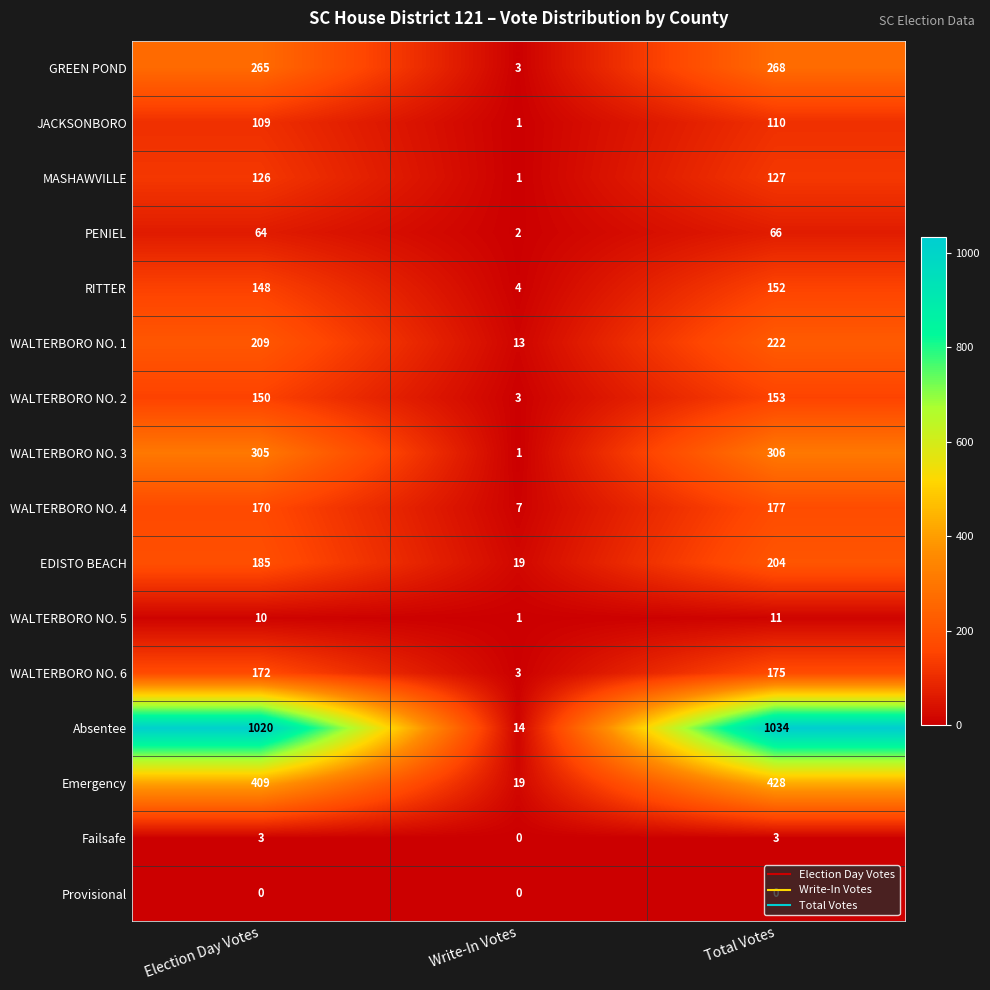

List the series in order of their peak value, lowest first.

Provisional, Failsafe, WALTERBORO NO. 5, PENIEL, JACKSONBORO, MASHAWVILLE, RITTER, WALTERBORO NO. 2, WALTERBORO NO. 6, WALTERBORO NO. 4, EDISTO BEACH, WALTERBORO NO. 1, GREEN POND, WALTERBORO NO. 3, Emergency, Absentee